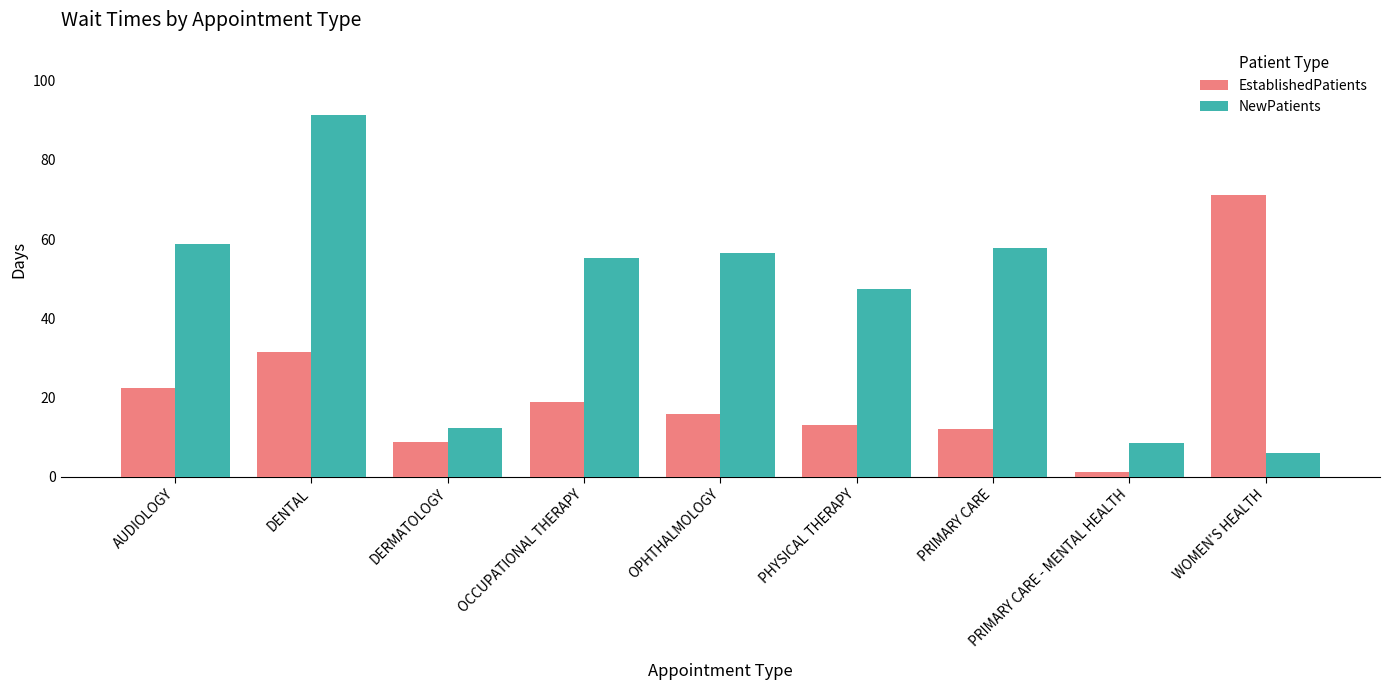

What is the difference between the maximum and minimum values in the NewPatients series?

85.3